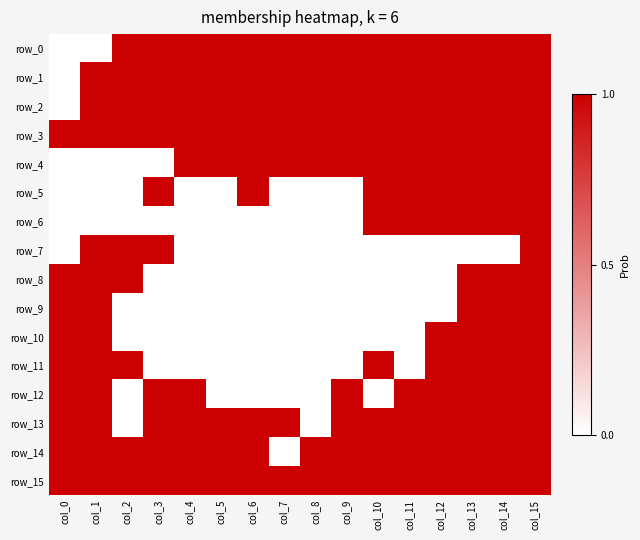

Reading left to right, transcribe all the data shown in this chart.

row_0: col_0=0	col_1=0	col_2=1	col_3=1	col_4=1	col_5=1	col_6=1	col_7=1	col_8=1	col_9=1	col_10=1	col_11=1	col_12=1	col_13=1	col_14=1	col_15=1
row_1: col_0=0	col_1=1	col_2=1	col_3=1	col_4=1	col_5=1	col_6=1	col_7=1	col_8=1	col_9=1	col_10=1	col_11=1	col_12=1	col_13=1	col_14=1	col_15=1
row_2: col_0=0	col_1=1	col_2=1	col_3=1	col_4=1	col_5=1	col_6=1	col_7=1	col_8=1	col_9=1	col_10=1	col_11=1	col_12=1	col_13=1	col_14=1	col_15=1
row_3: col_0=1	col_1=1	col_2=1	col_3=1	col_4=1	col_5=1	col_6=1	col_7=1	col_8=1	col_9=1	col_10=1	col_11=1	col_12=1	col_13=1	col_14=1	col_15=1
row_4: col_0=0	col_1=0	col_2=0	col_3=0	col_4=1	col_5=1	col_6=1	col_7=1	col_8=1	col_9=1	col_10=1	col_11=1	col_12=1	col_13=1	col_14=1	col_15=1
row_5: col_0=0	col_1=0	col_2=0	col_3=1	col_4=0	col_5=0	col_6=1	col_7=0	col_8=0	col_9=0	col_10=1	col_11=1	col_12=1	col_13=1	col_14=1	col_15=1
row_6: col_0=0	col_1=0	col_2=0	col_3=0	col_4=0	col_5=0	col_6=0	col_7=0	col_8=0	col_9=0	col_10=1	col_11=1	col_12=1	col_13=1	col_14=1	col_15=1
row_7: col_0=0	col_1=1	col_2=1	col_3=1	col_4=0	col_5=0	col_6=0	col_7=0	col_8=0	col_9=0	col_10=0	col_11=0	col_12=0	col_13=0	col_14=0	col_15=1
row_8: col_0=1	col_1=1	col_2=1	col_3=0	col_4=0	col_5=0	col_6=0	col_7=0	col_8=0	col_9=0	col_10=0	col_11=0	col_12=0	col_13=1	col_14=1	col_15=1
row_9: col_0=1	col_1=1	col_2=0	col_3=0	col_4=0	col_5=0	col_6=0	col_7=0	col_8=0	col_9=0	col_10=0	col_11=0	col_12=0	col_13=1	col_14=1	col_15=1
row_10: col_0=1	col_1=1	col_2=0	col_3=0	col_4=0	col_5=0	col_6=0	col_7=0	col_8=0	col_9=0	col_10=0	col_11=0	col_12=1	col_13=1	col_14=1	col_15=1
row_11: col_0=1	col_1=1	col_2=1	col_3=0	col_4=0	col_5=0	col_6=0	col_7=0	col_8=0	col_9=0	col_10=1	col_11=0	col_12=1	col_13=1	col_14=1	col_15=1
row_12: col_0=1	col_1=1	col_2=0	col_3=1	col_4=1	col_5=0	col_6=0	col_7=0	col_8=0	col_9=1	col_10=0	col_11=1	col_12=1	col_13=1	col_14=1	col_15=1
row_13: col_0=1	col_1=1	col_2=0	col_3=1	col_4=1	col_5=1	col_6=1	col_7=1	col_8=0	col_9=1	col_10=1	col_11=1	col_12=1	col_13=1	col_14=1	col_15=1
row_14: col_0=1	col_1=1	col_2=1	col_3=1	col_4=1	col_5=1	col_6=1	col_7=0	col_8=1	col_9=1	col_10=1	col_11=1	col_12=1	col_13=1	col_14=1	col_15=1
row_15: col_0=1	col_1=1	col_2=1	col_3=1	col_4=1	col_5=1	col_6=1	col_7=1	col_8=1	col_9=1	col_10=1	col_11=1	col_12=1	col_13=1	col_14=1	col_15=1